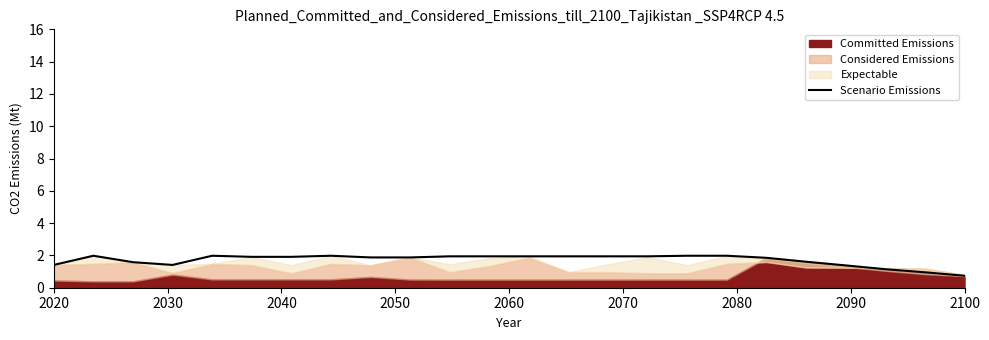

How many lines are shown in the chart?

1